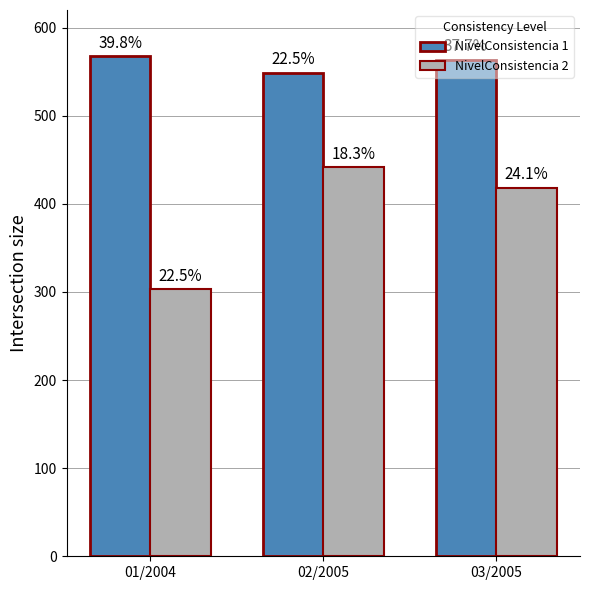

Is it true that NivelConsistencia 1 equals 563.6 at 03/2005?

True